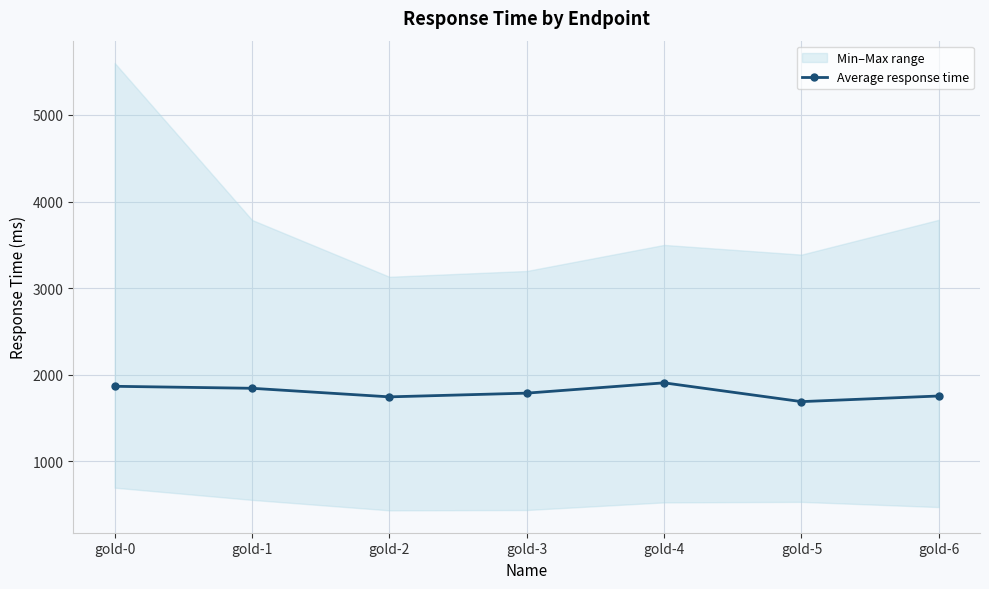

Reading left to right, transcribe all the data shown in this chart.

gold-0=1866	gold-1=1843	gold-2=1744	gold-3=1787	gold-4=1906	gold-5=1689	gold-6=1754